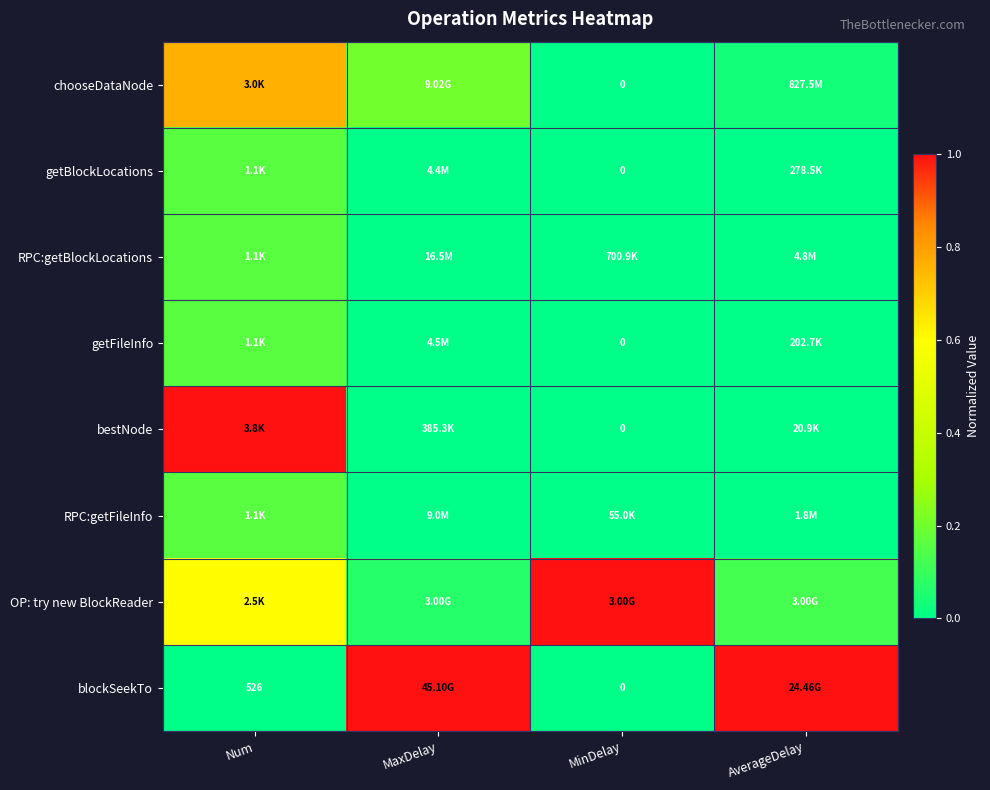

How many categories are shown in the chart?

4